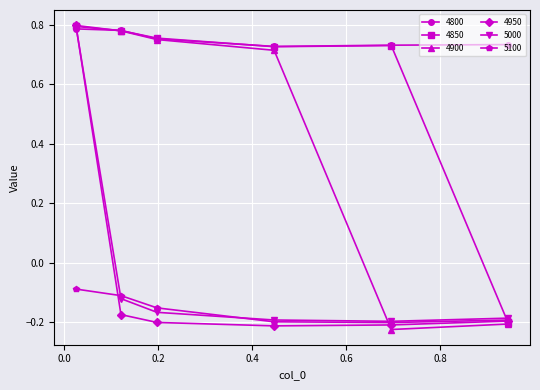

How many interior local valleys does the 5100 series have?

1